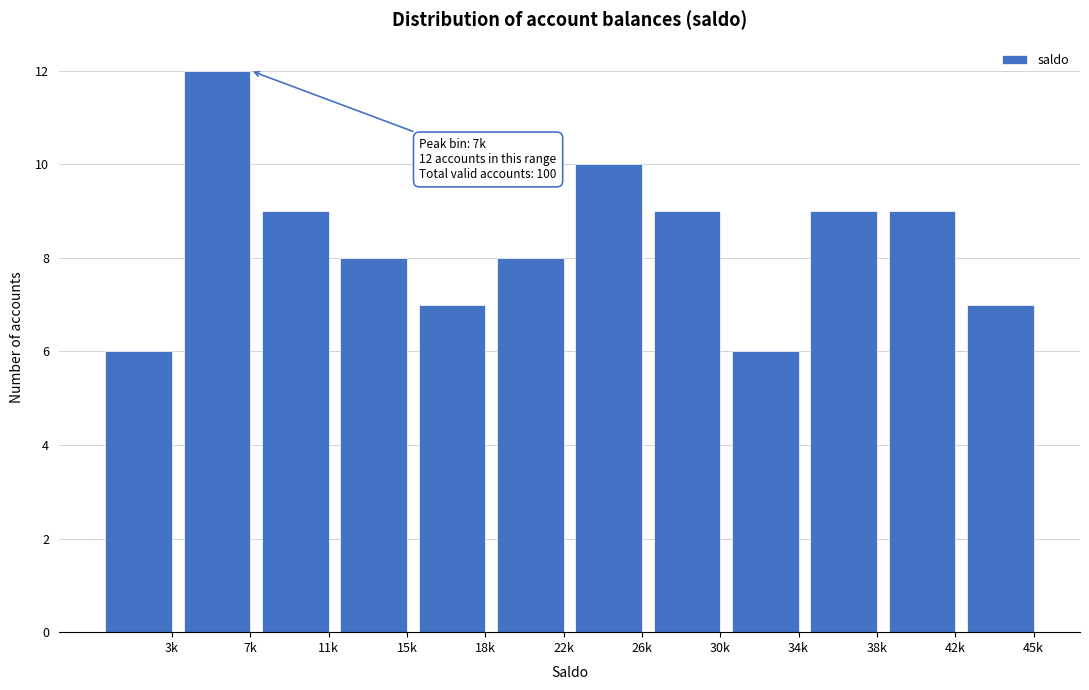

Reading right to left, what are all the values shown in this chart?

7	9	9	6	9	10	8	7	8	9	12	6